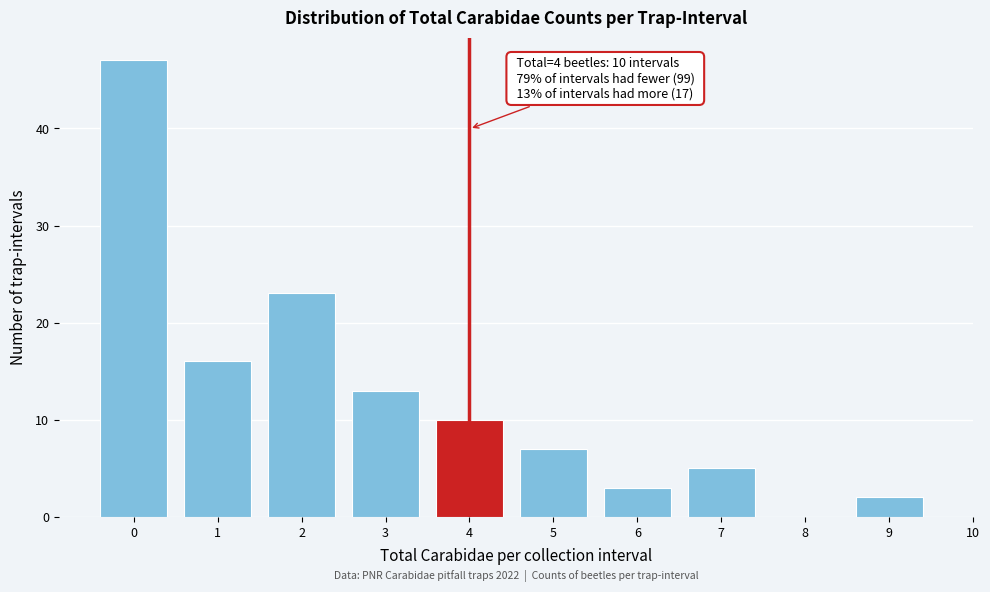

Over which range of the x-axis is the bar tallest?

-0.5 to 0.5